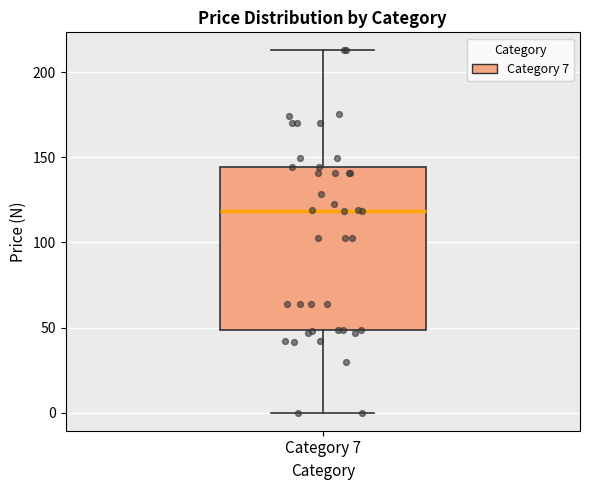

Read this box plot against the y-axis: the position of the median line, the range covered by the box, and the ends of both whiskers. The values are not printed on the chart, so give them approximately, as read against the axis.

median 120, box 50 to 145, whiskers 0 to 215